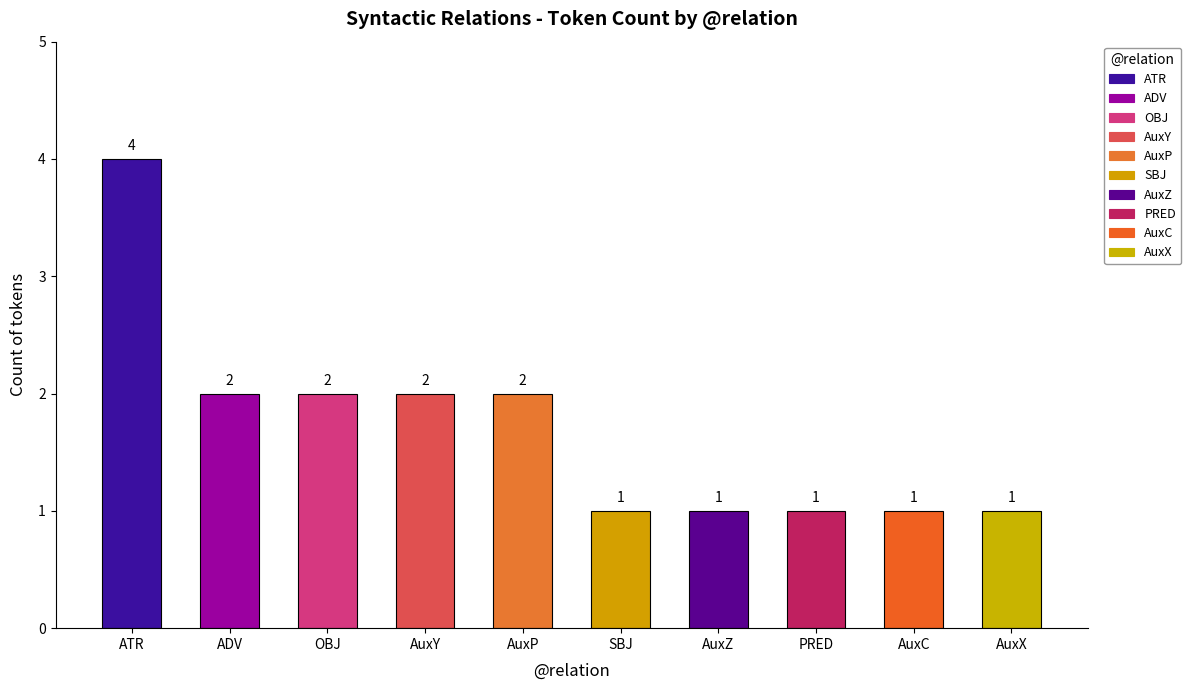

What is the ratio of the value at ATR to the value at AuxP?

2.0